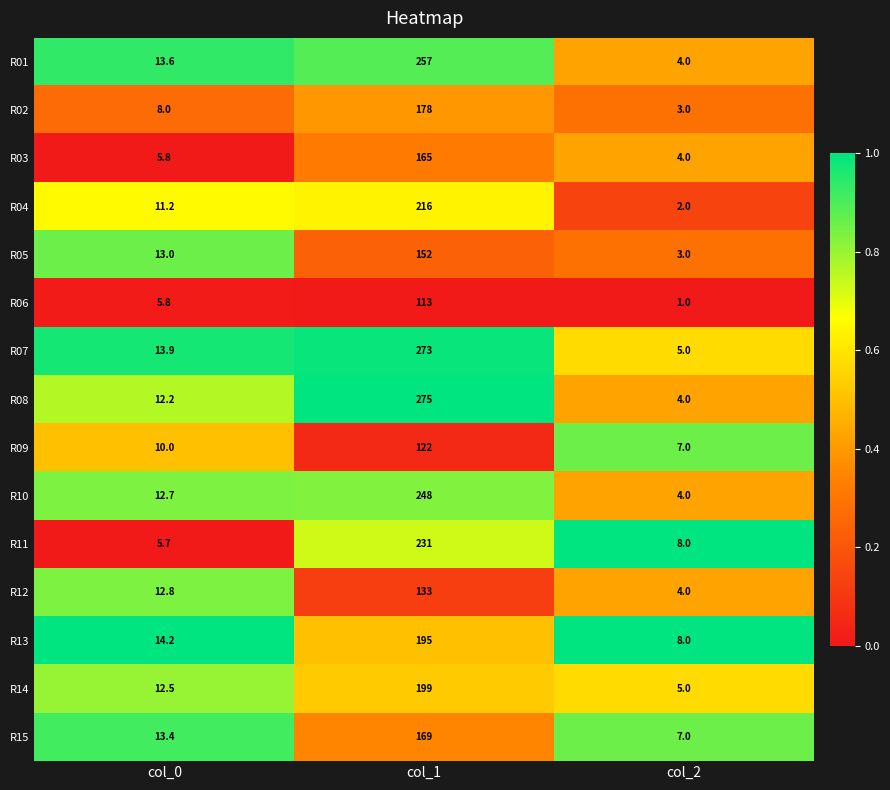

How many data points does each series have?

3